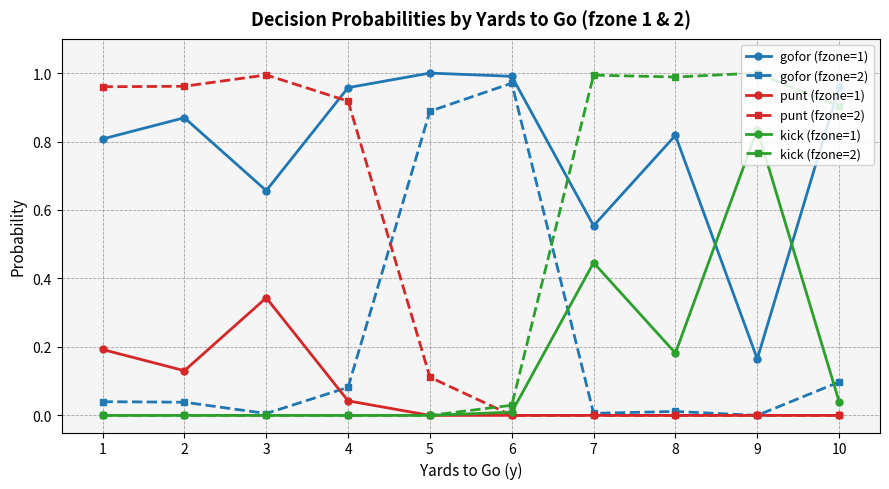

True or false: punt (fzone=1) has a value of 0.0 at 5.

True